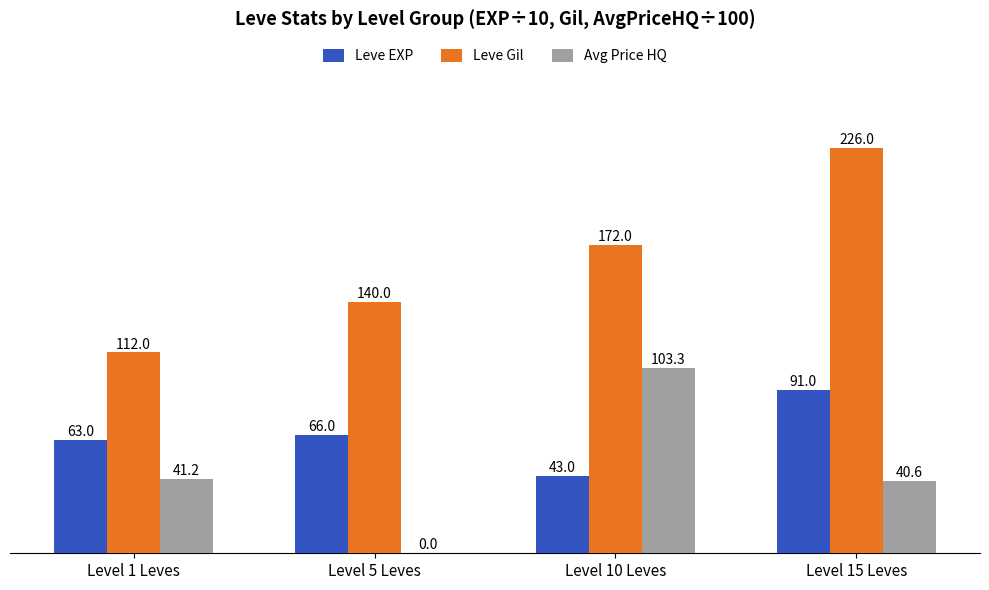

Reading right to left, what are all the values shown in this chart?

Leve EXP: 91.0	43.0	66.0	63.0
Leve Gil: 226.0	172.0	140.0	112.0
Avg Price HQ: 40.6	103.3	0.0	41.2